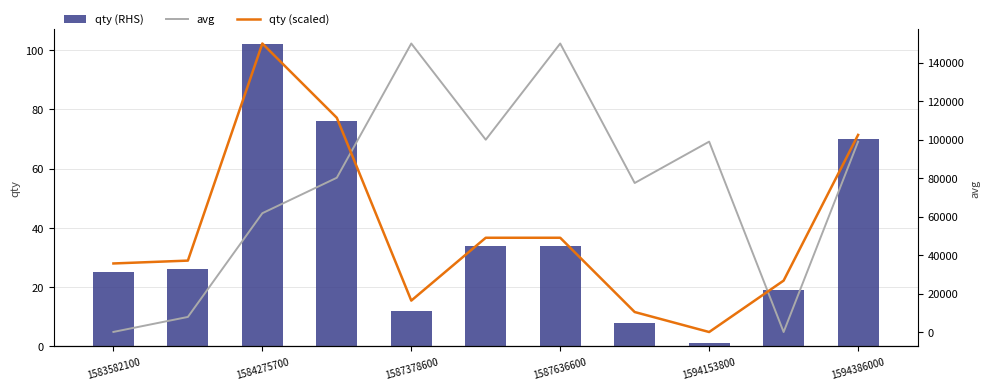

What is the average value of the qty (RHS) series?

37